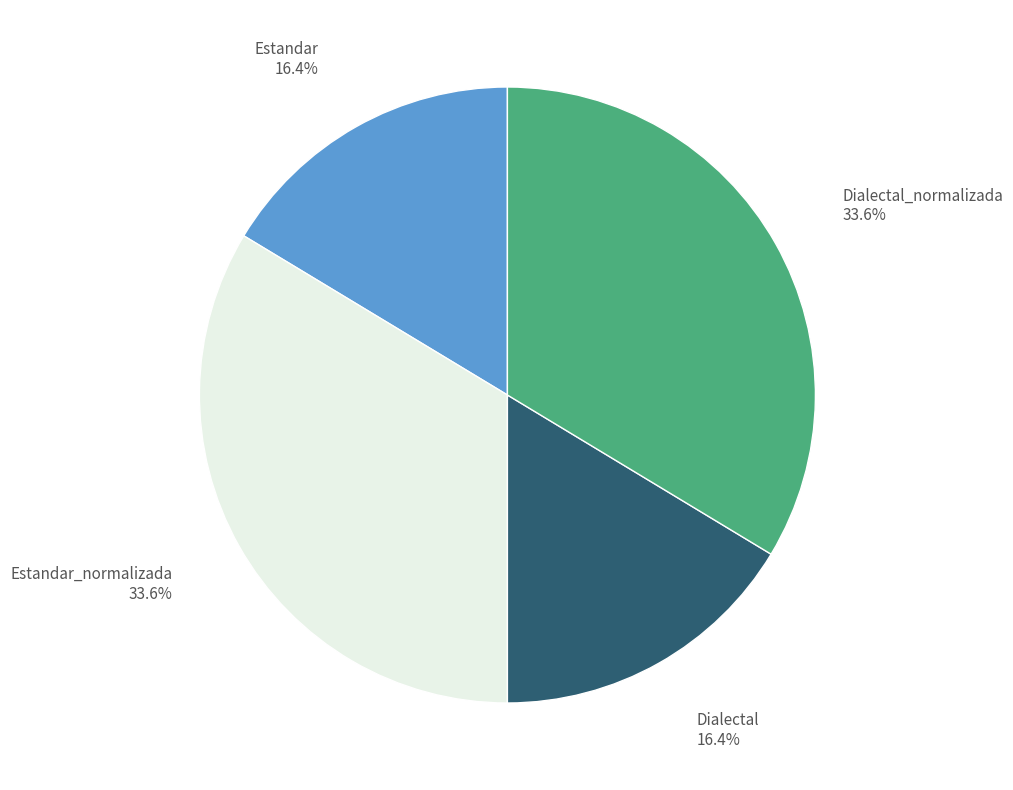

How many slices are in this pie chart?

4